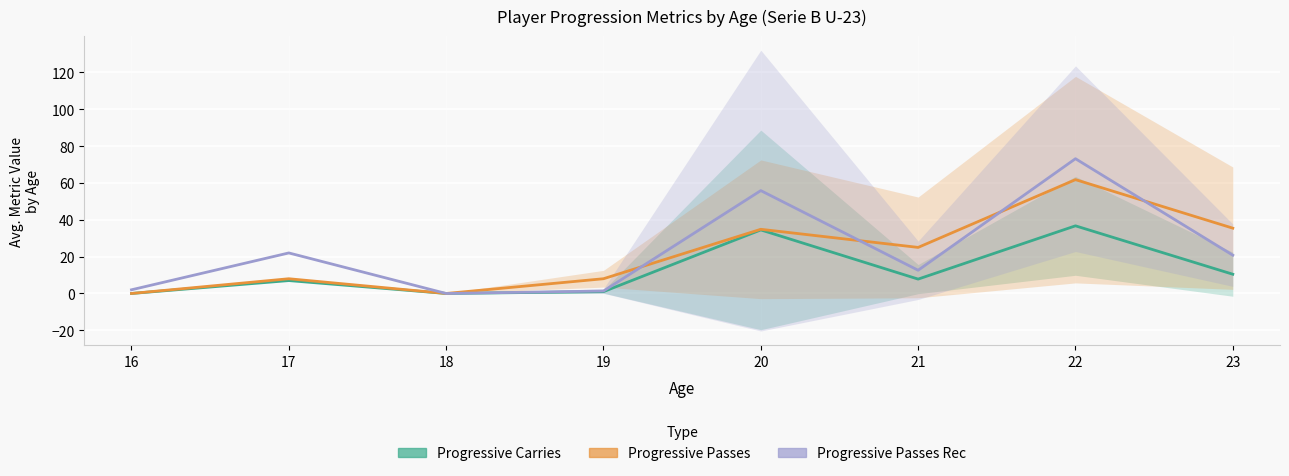

At which label is Progressive Passes Rec closest to 36?

17